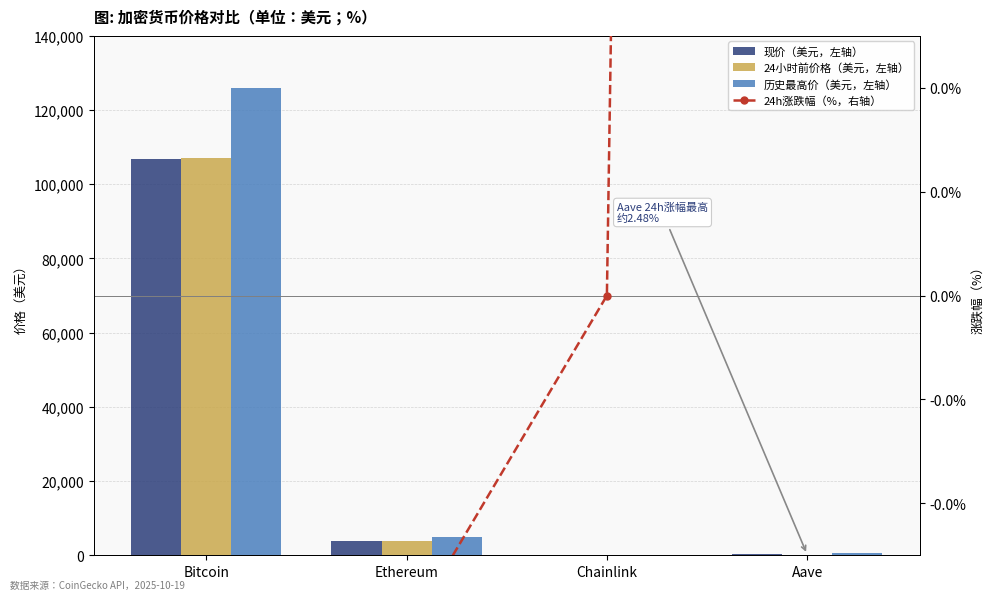

Rank the series by their maximum value, from highest to lowest.

历史最高价（美元，左轴）, 24小时前价格（美元，左轴）, 现价（美元，左轴）, 24h涨跌幅（%，右轴）